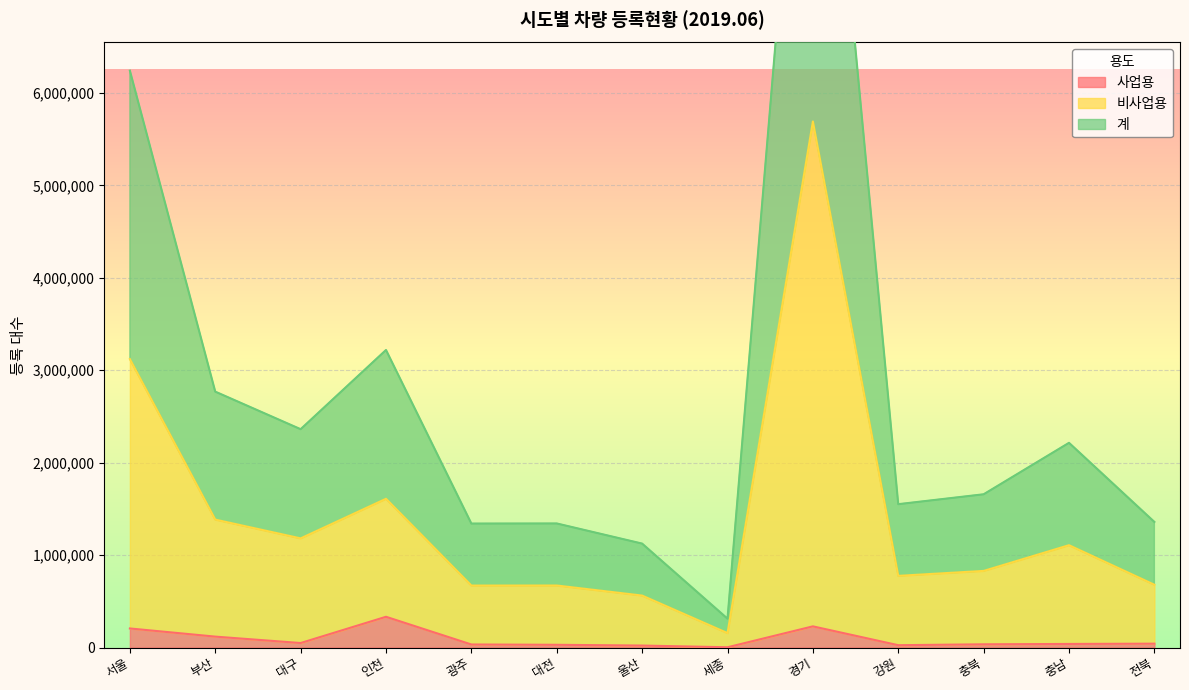

How many values in the 비사업용 series exceed 828862?

6